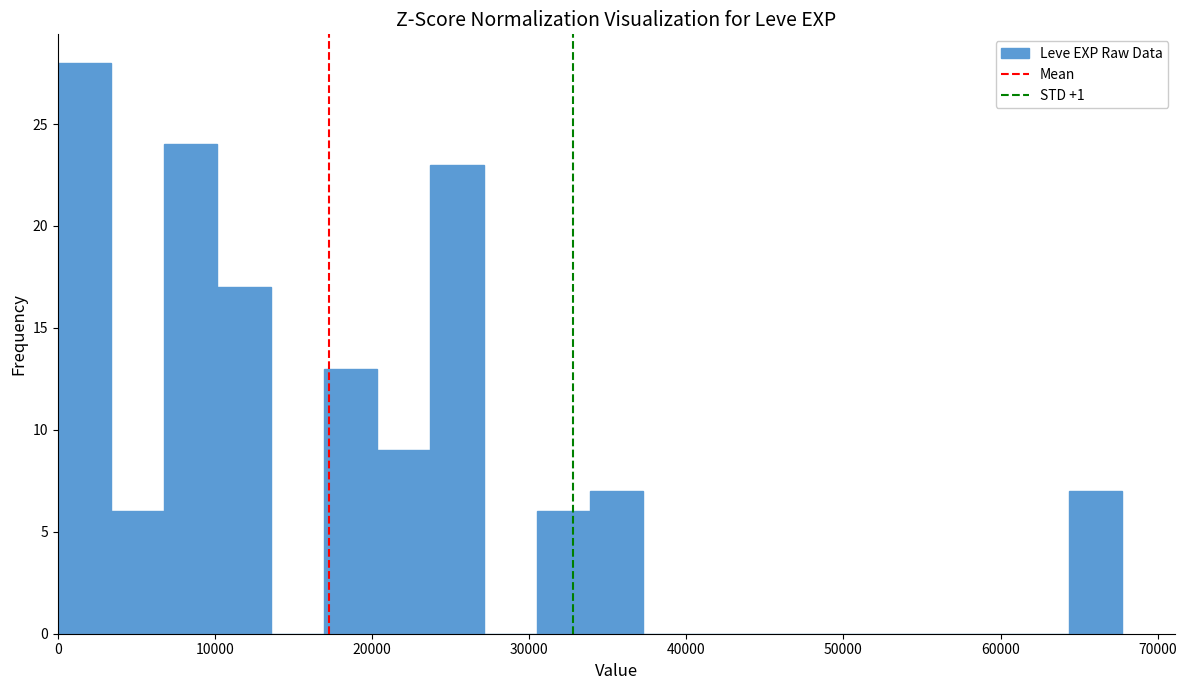

Read against the x-axis, roughly where is the centre of the tallest bar?

2000